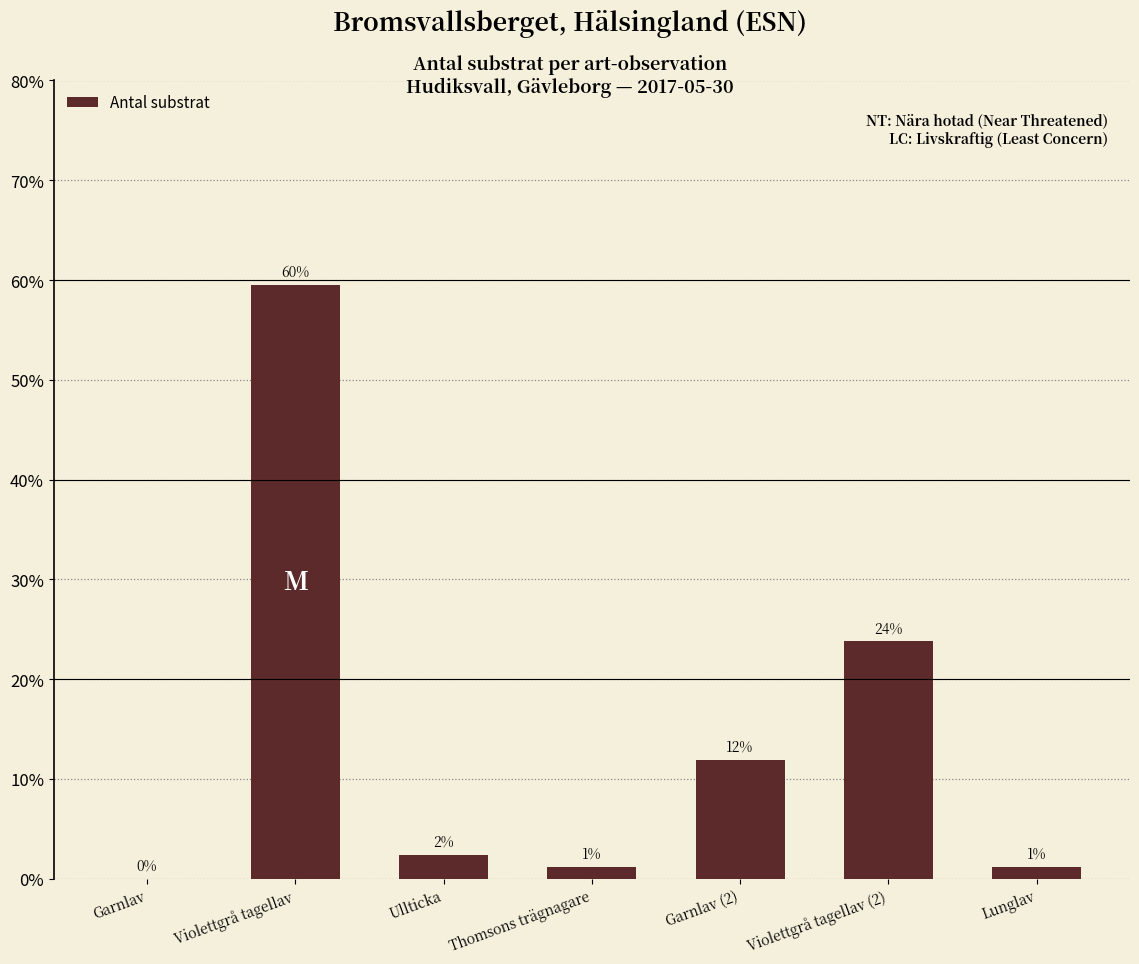

List the labels in order of value, smallest first.

Garnlav, Thomsons trägnagare, Lunglav, Ullticka, Garnlav (2), Violettgrå tagellav (2), Violettgrå tagellav